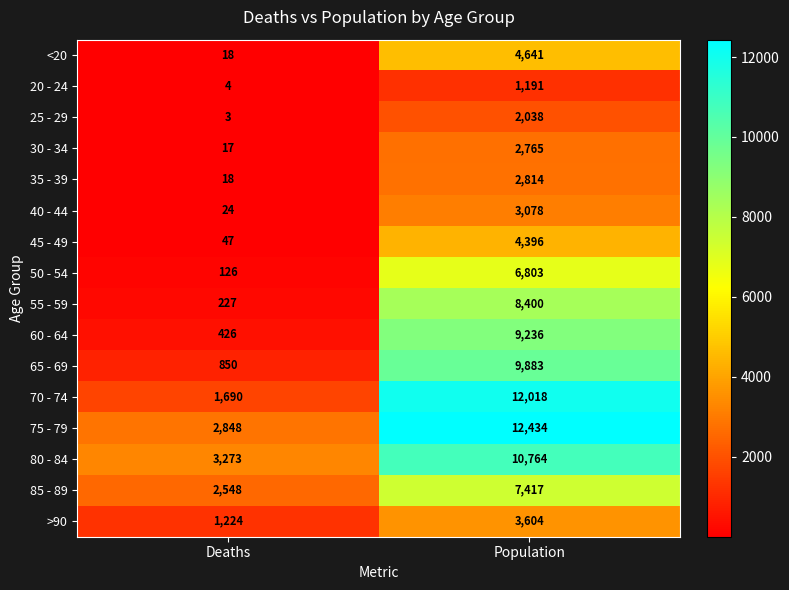

What is the sum of the 65 - 69 values at Population and Deaths?

10733